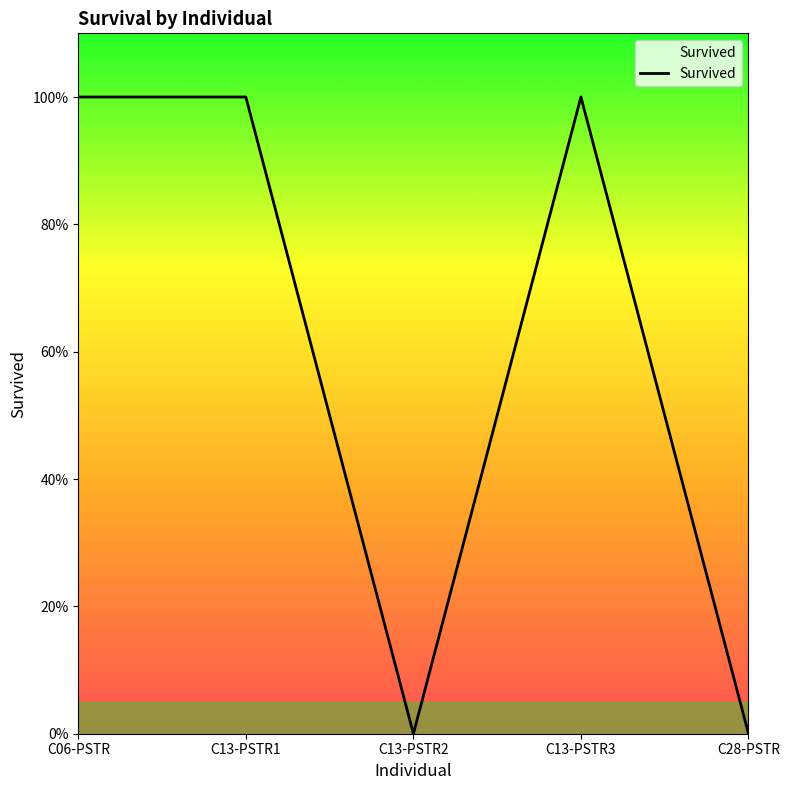

Does the chart have visible grid lines?

No